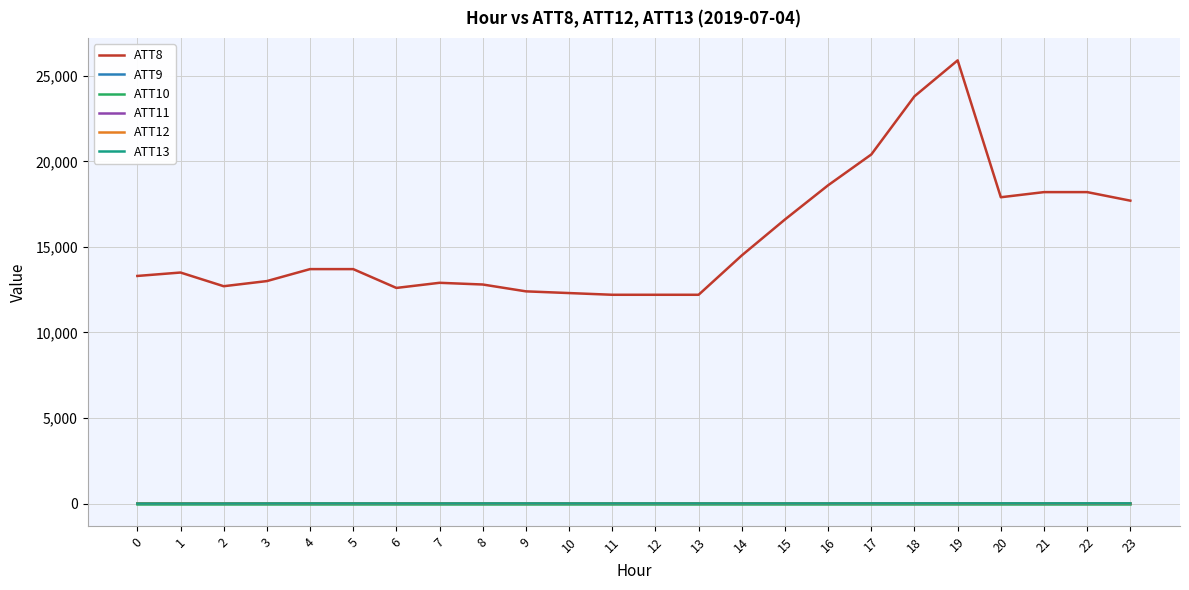

The ATT12 series shows 3.6 at 17. True or false?

True